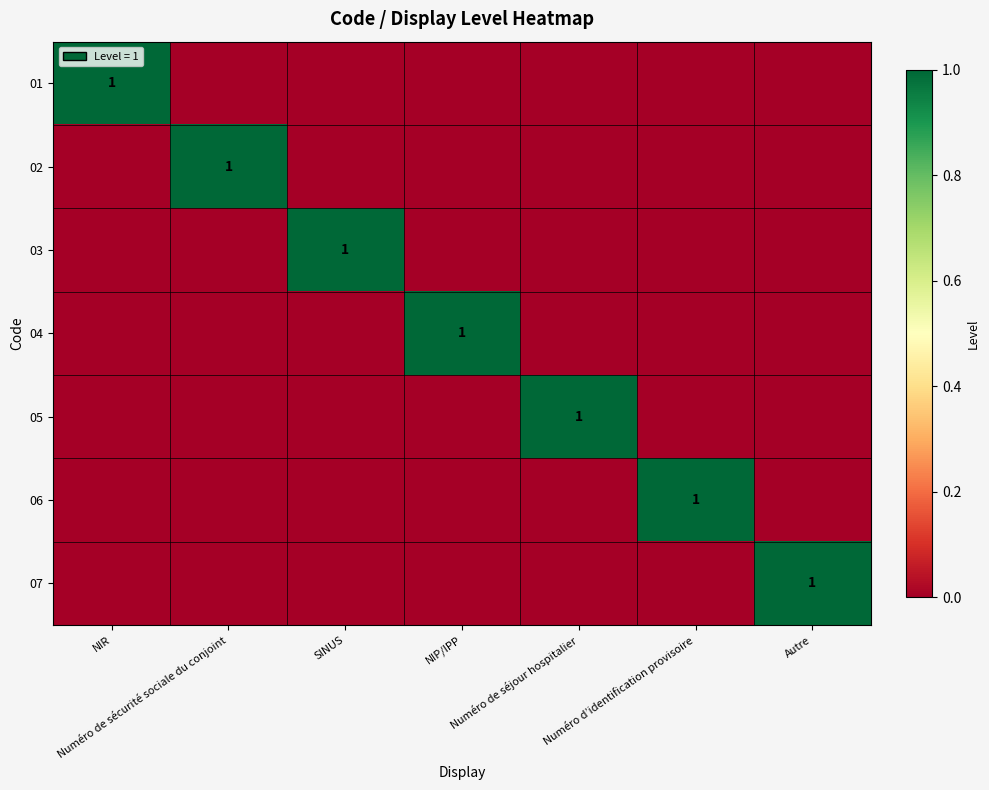

At Autre, list the series in order from smallest to largest.

01, 02, 03, 04, 05, 06, 07